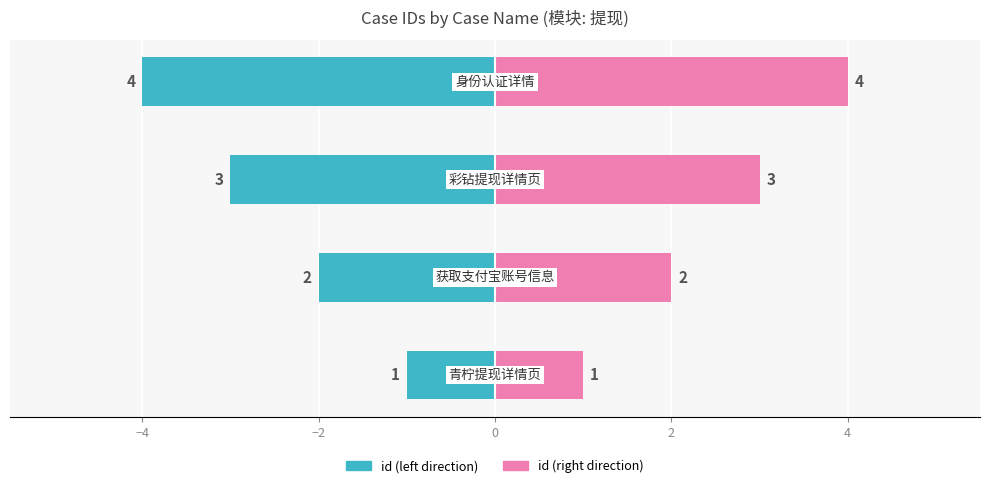

What is the difference between the maximum and second lowest values in the id (left) series?

2